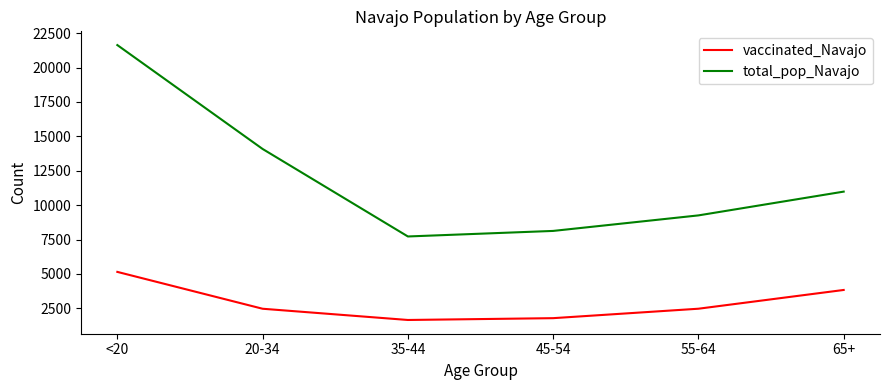

Is the value of total_pop_Navajo at 45-54 greater than the value of vaccinated_Navajo at 35-44?

Yes